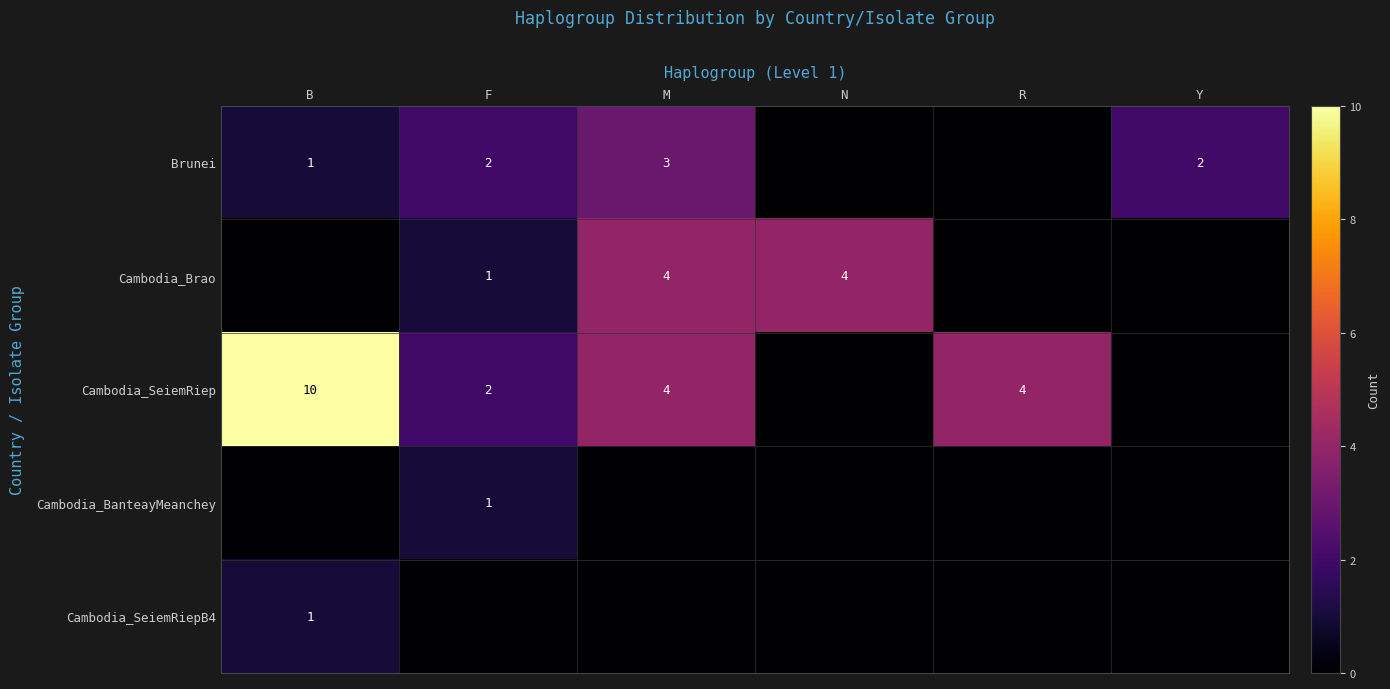

Is it true that Cambodia_Brao equals 2 at F?

False